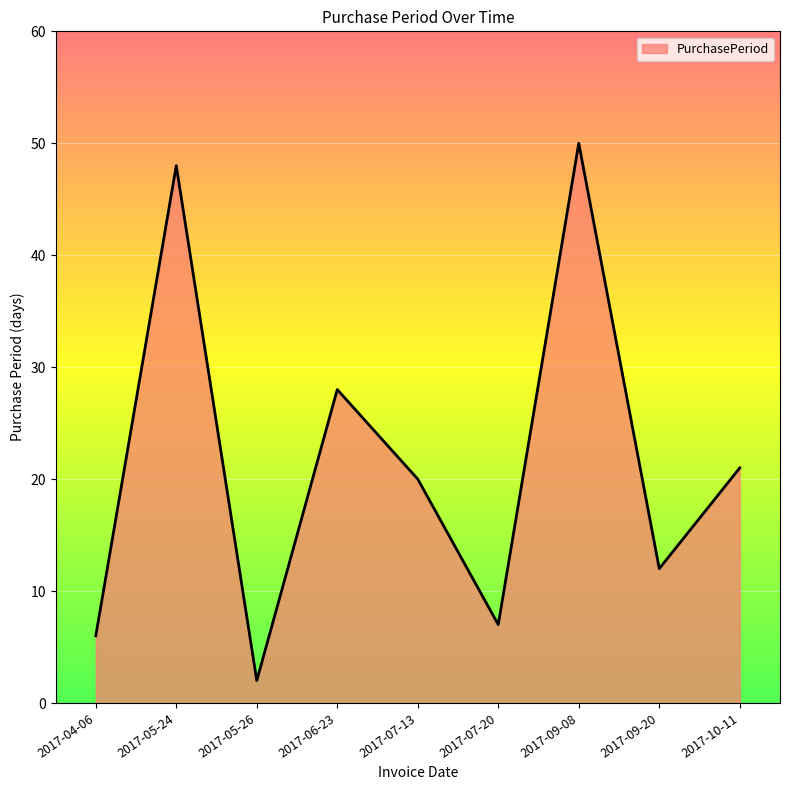

Approximately how many times larger is the value at 2017-07-20 compared to 2017-10-11?

0.3